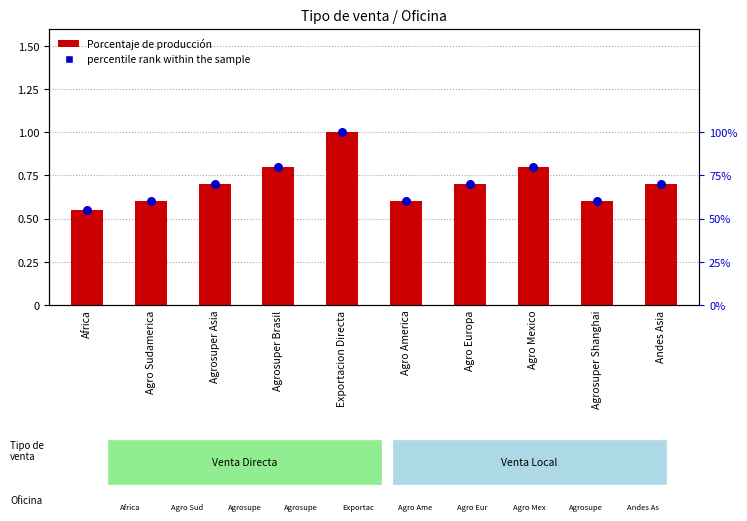

At how many categories does at least one series exceed 0?

10